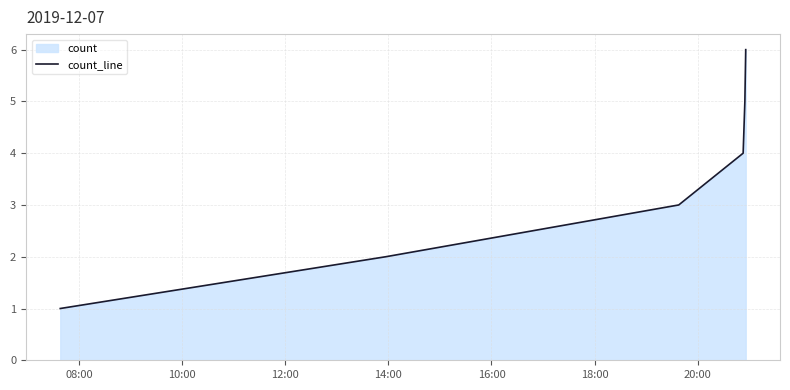

True or false: the data has more than 2 interior local peaks.

False